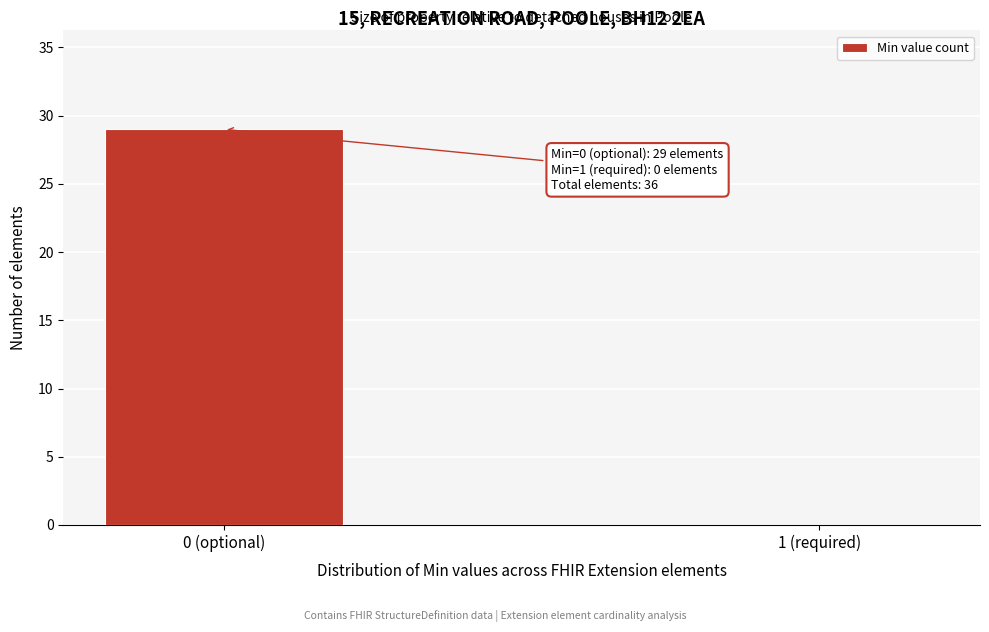

Reading left to right, list all the values displayed in this chart.

0 (optional)=29	1 (required)=0